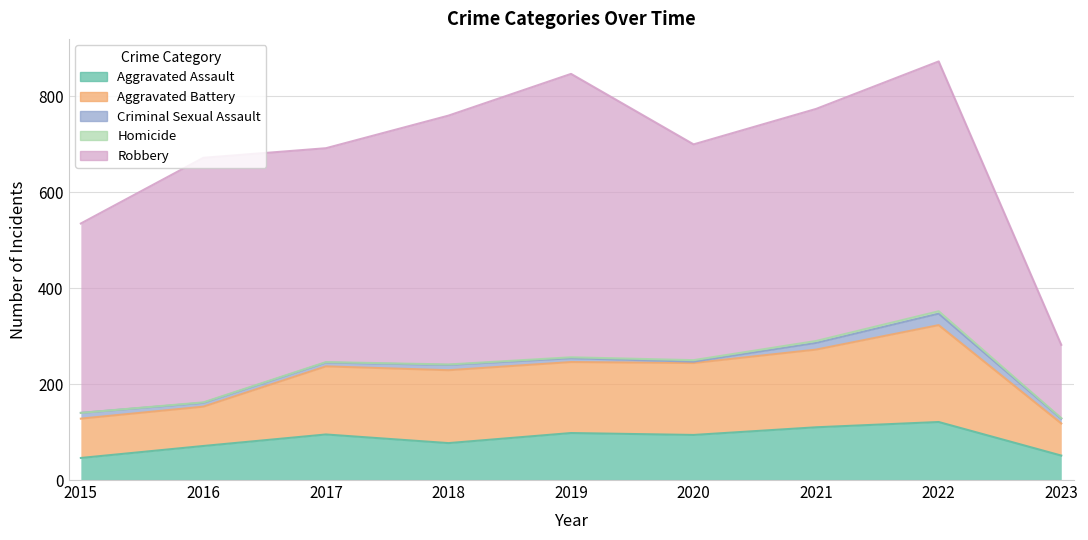

At which category does Criminal Sexual Assault reach its first local peak?

2018